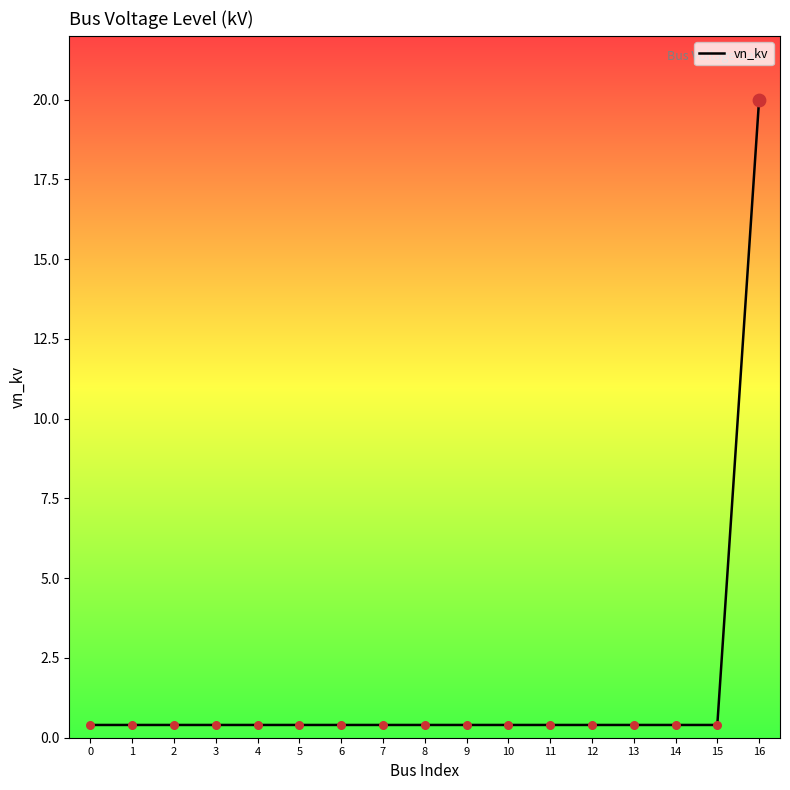

What is the difference between the maximum and minimum values?

19.6